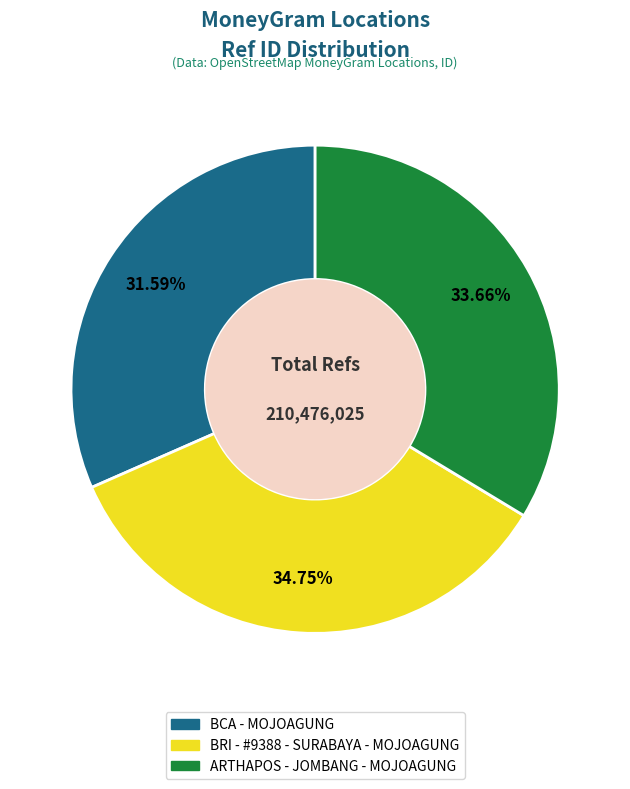

Rank the categories by value from highest to lowest.

BRI - #9388 - SURABAYA - MOJOAGUNG, ARTHAPOS - JOMBANG - MOJOAGUNG, BCA - MOJOAGUNG